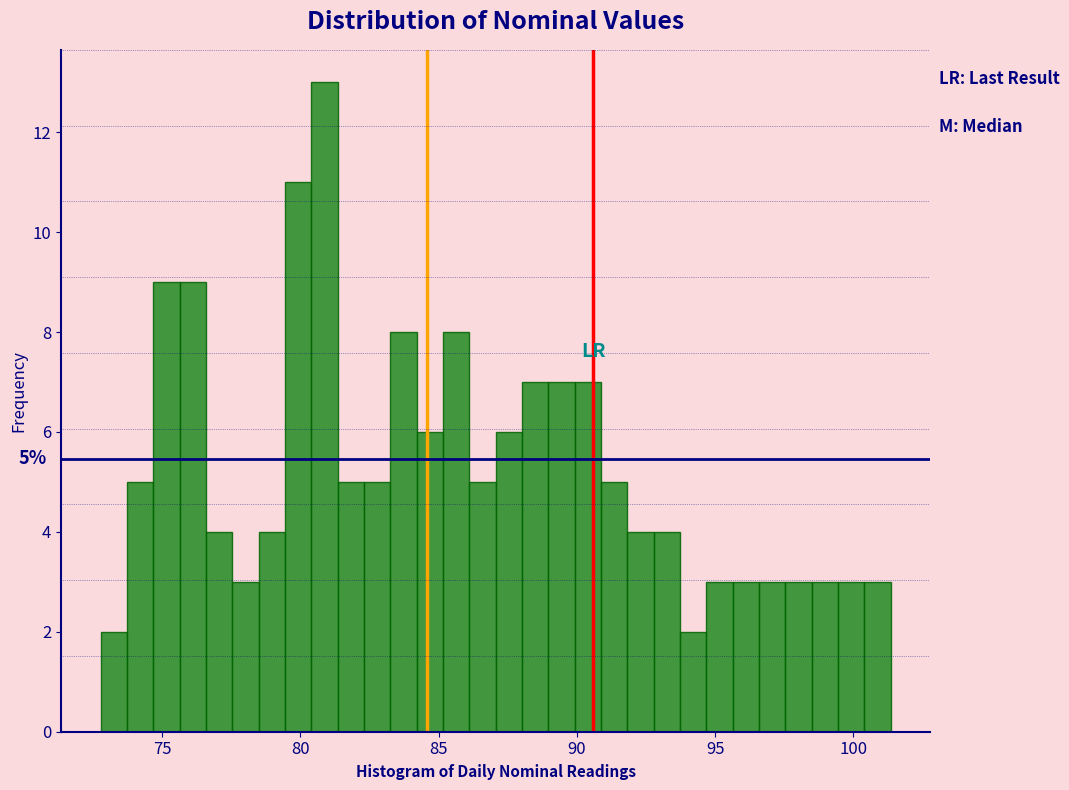

Read against the x-axis, roughly where is the centre of the tallest bar?

81.0